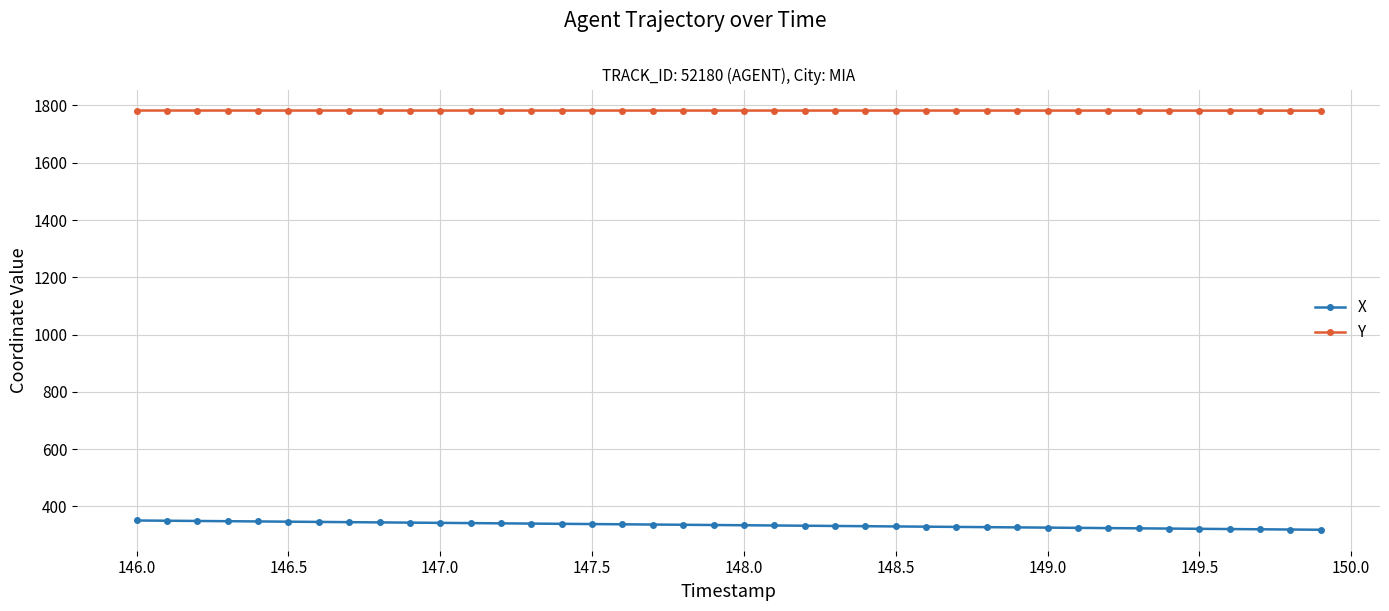

True or false: Y and X cross at least once.

False